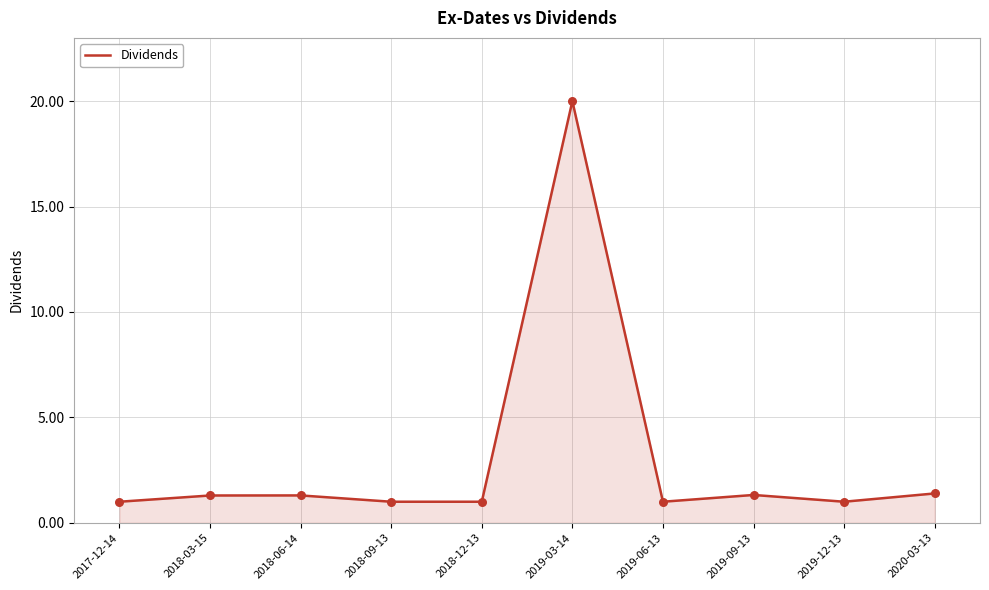

What is the change in value from 2018-06-14 to 2018-12-13?

-0.3